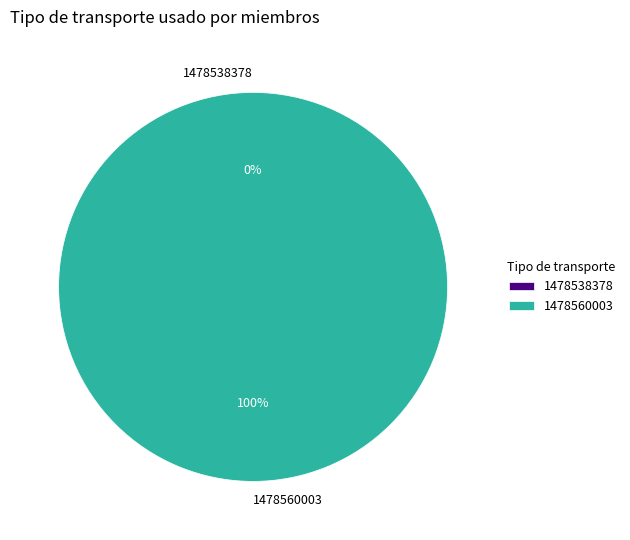

Between 1478538378 and 1478560003, which is larger?

1478560003